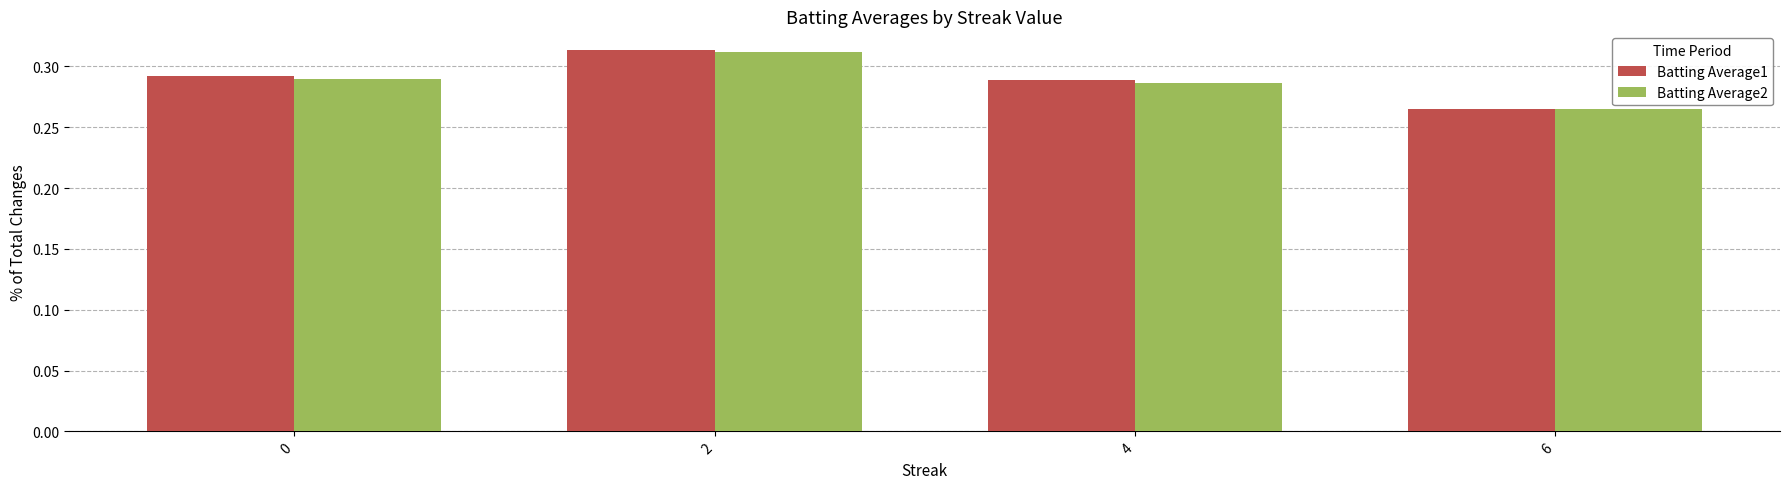

The Batting Average2 series shows 0.1 at 6. True or false?

False